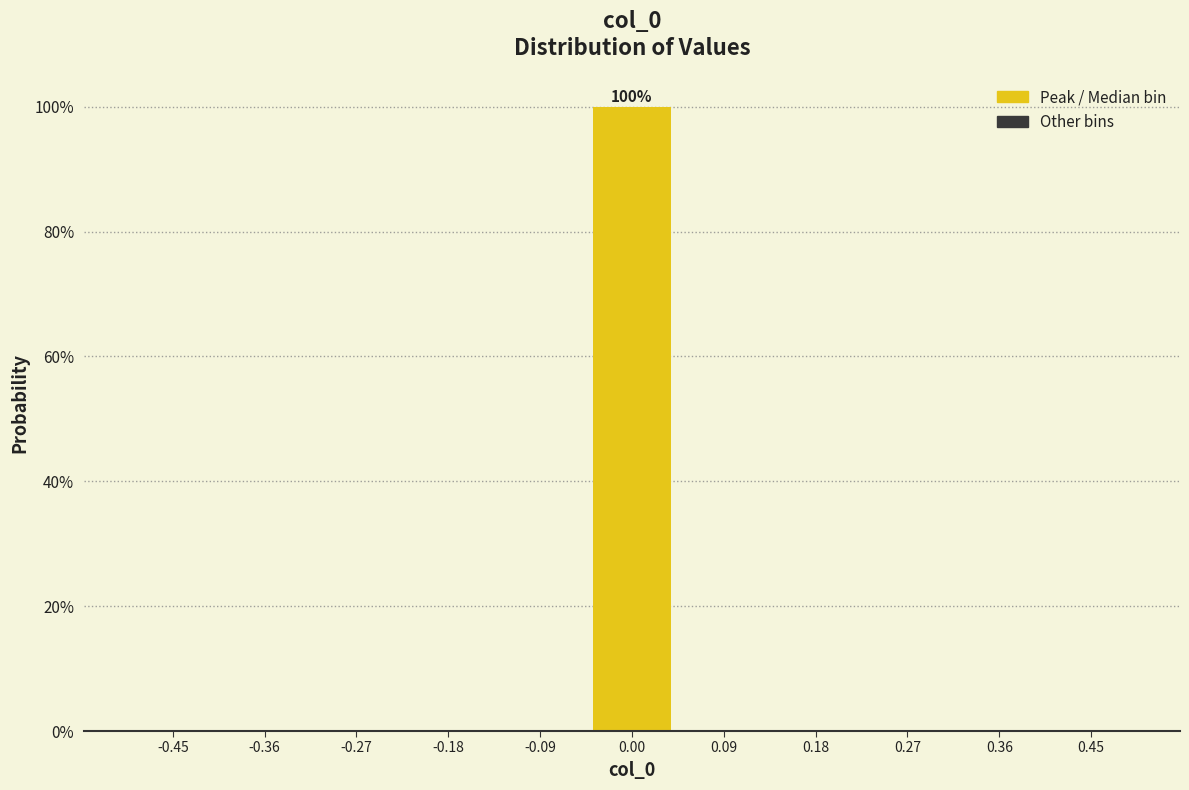

Over which range of the x-axis is the bar tallest?

-0.05 to 0.05